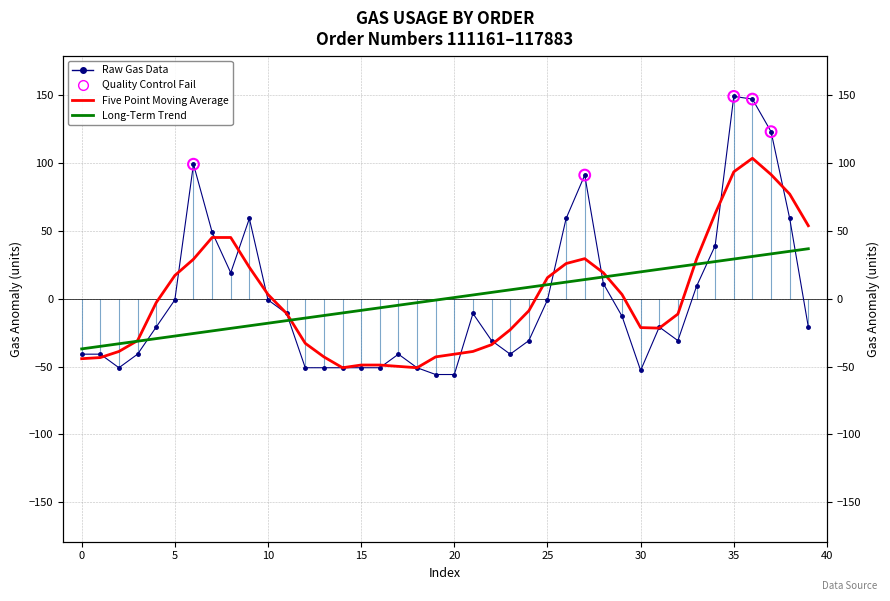

What is the change in value from 12 to 39?

+30.0